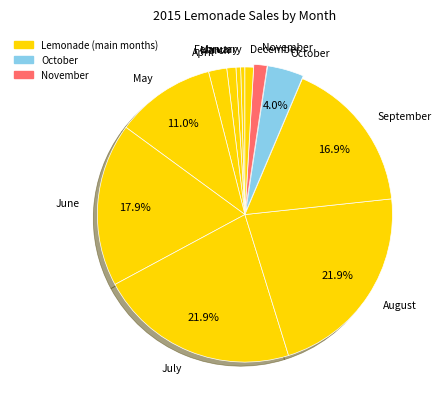

Does July account for over 50% of the chart?

No